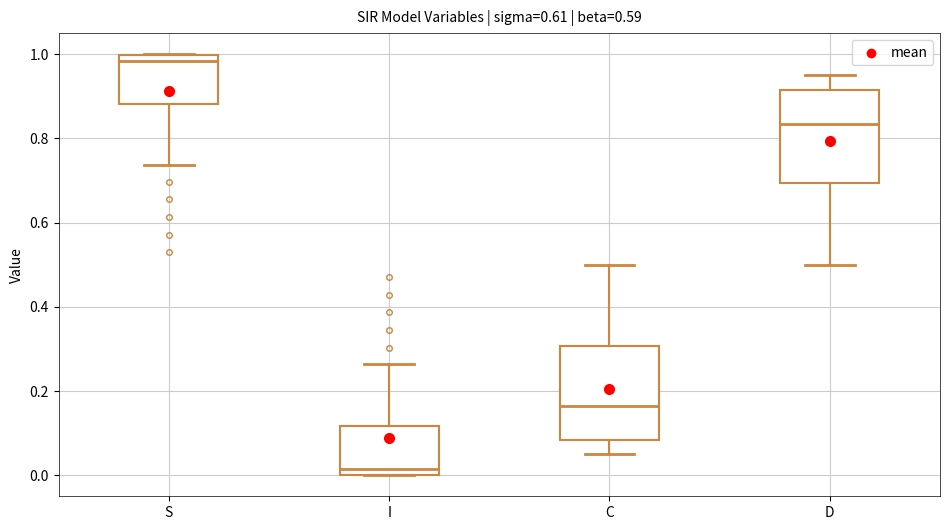

Reading left to right, transcribe this box plot: for each box, give where its median line is, the range the box spans, and where its two whiskers end, as read against the y-axis. The values are not printed on the chart, so give them approximately, as read against the axis.

S: median 0.98, box 0.88 to 1.00, whiskers 0.74 to 1.00
I: median 0.02, box 0.00 to 0.12, whiskers 0.00 to 0.26
C: median 0.16, box 0.08 to 0.30, whiskers 0.06 to 0.50
D: median 0.84, box 0.70 to 0.92, whiskers 0.50 to 0.94